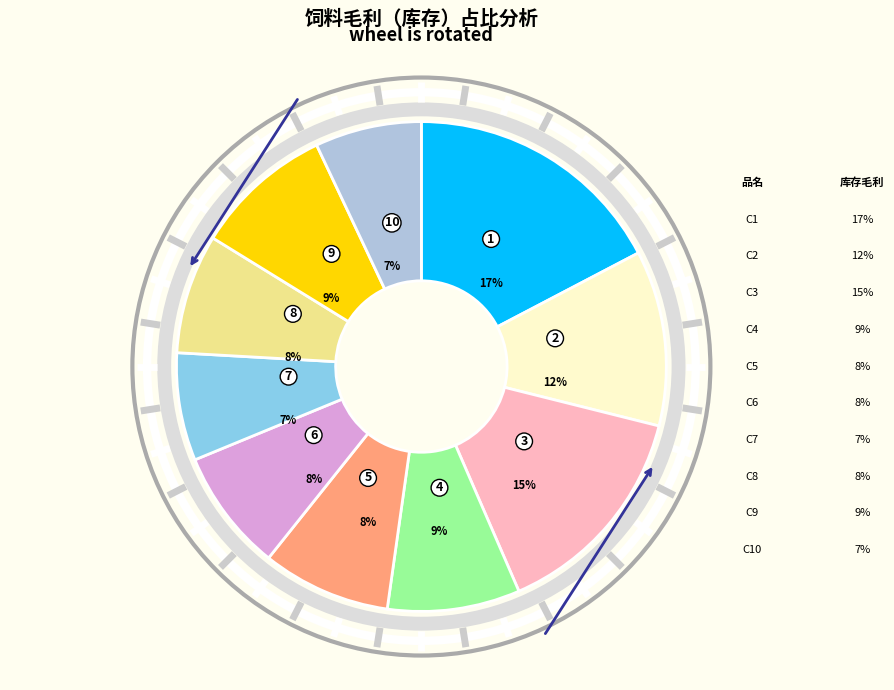

Count the number of slices in the pie.

10